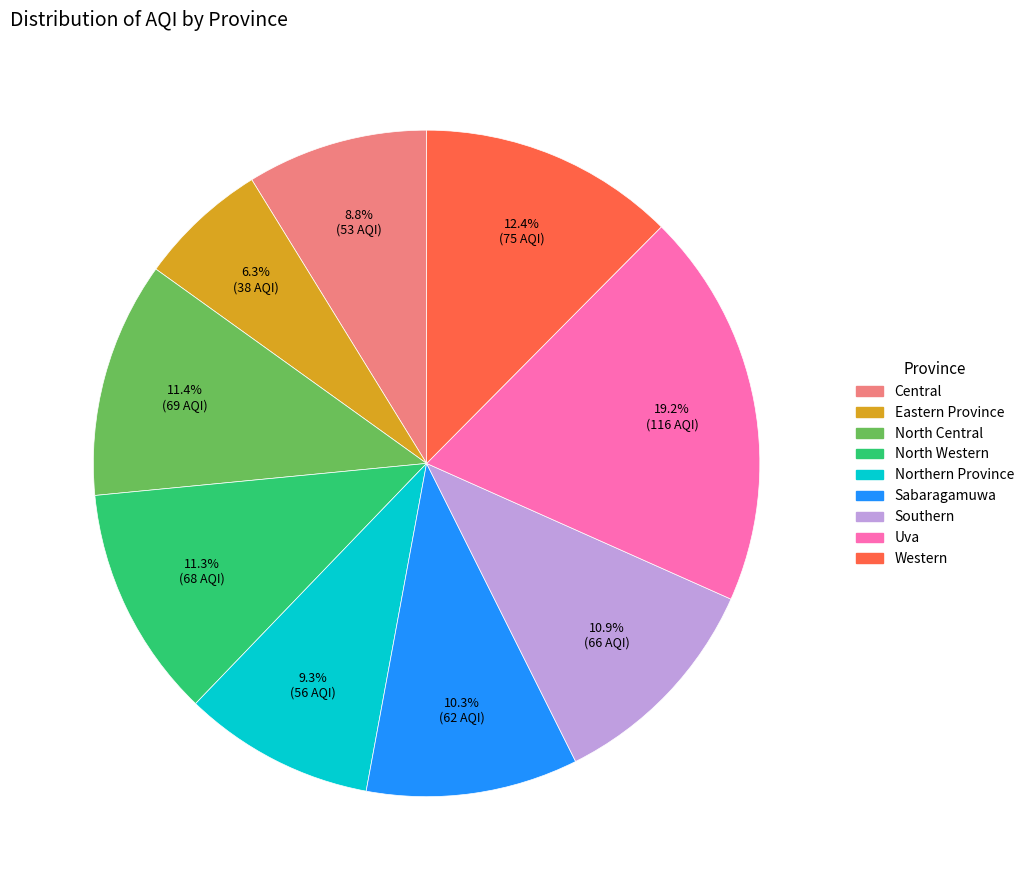

Is there any slice that represents more than half of the pie?

No